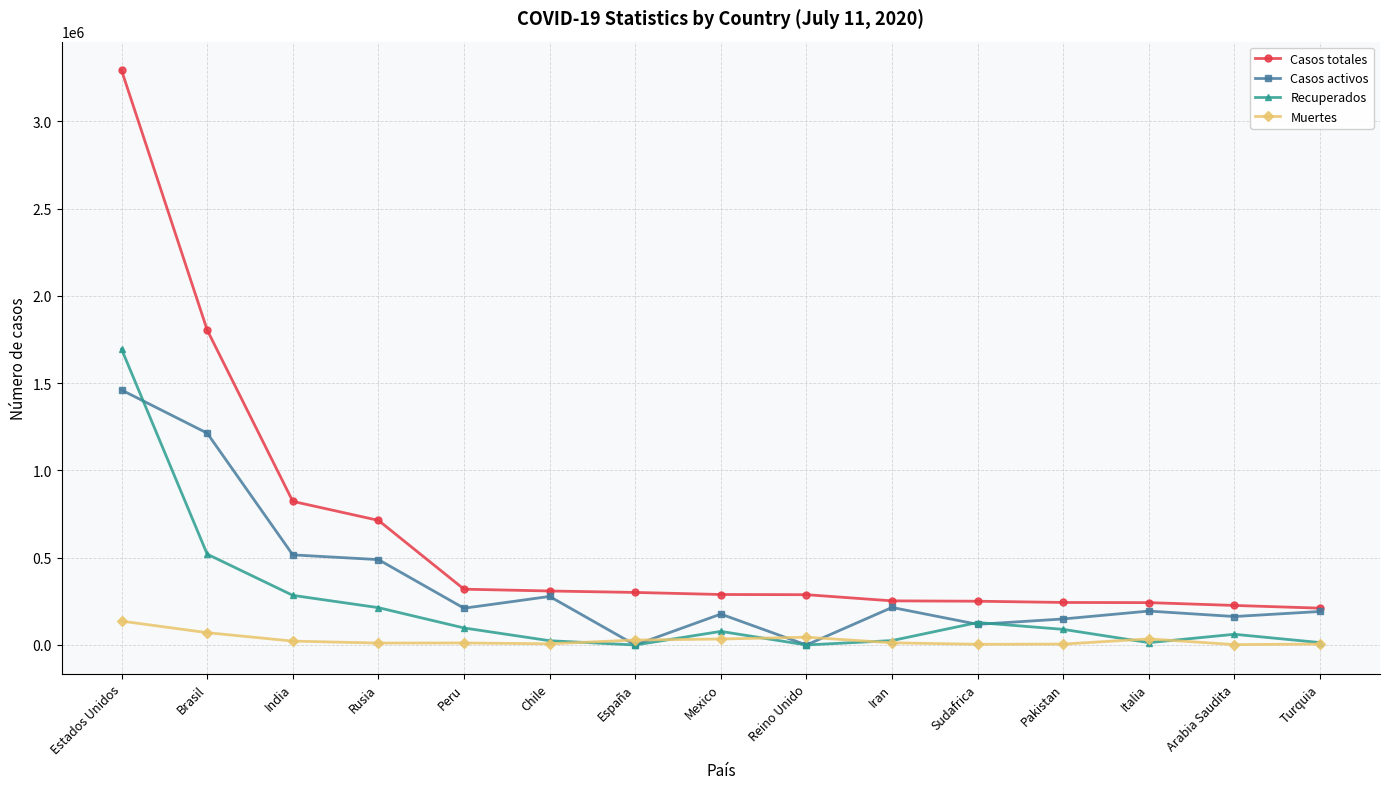

At which category is the sum across all series the highest?

Estados Unidos